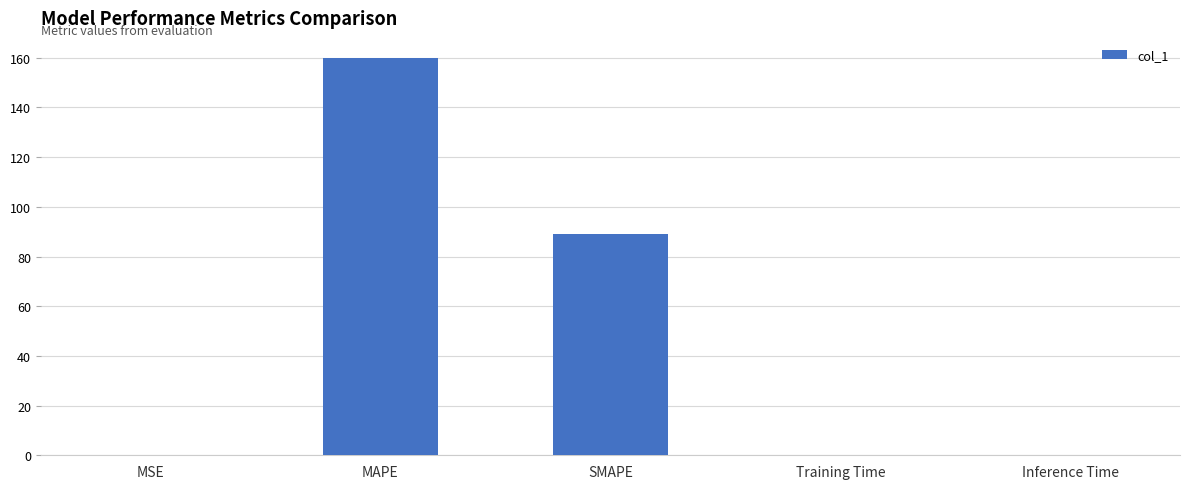

What is the maximum value shown in the chart?

160.0